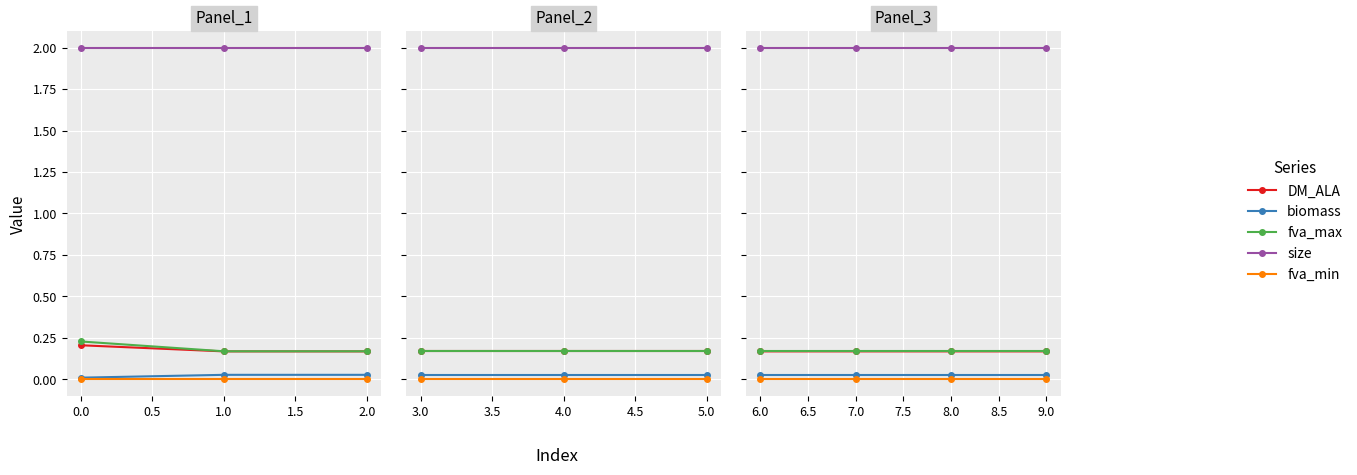

Is the value of fva_max at 7.0 greater than the value of size at 8.0?

No